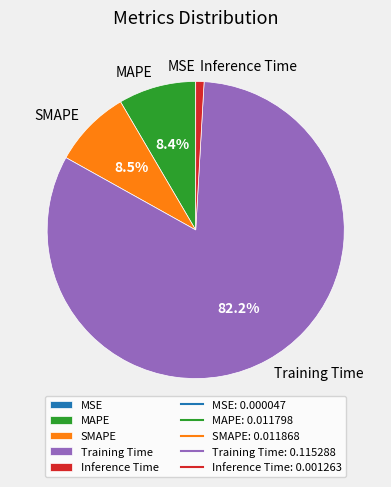

Does any single category account for the majority?

Yes